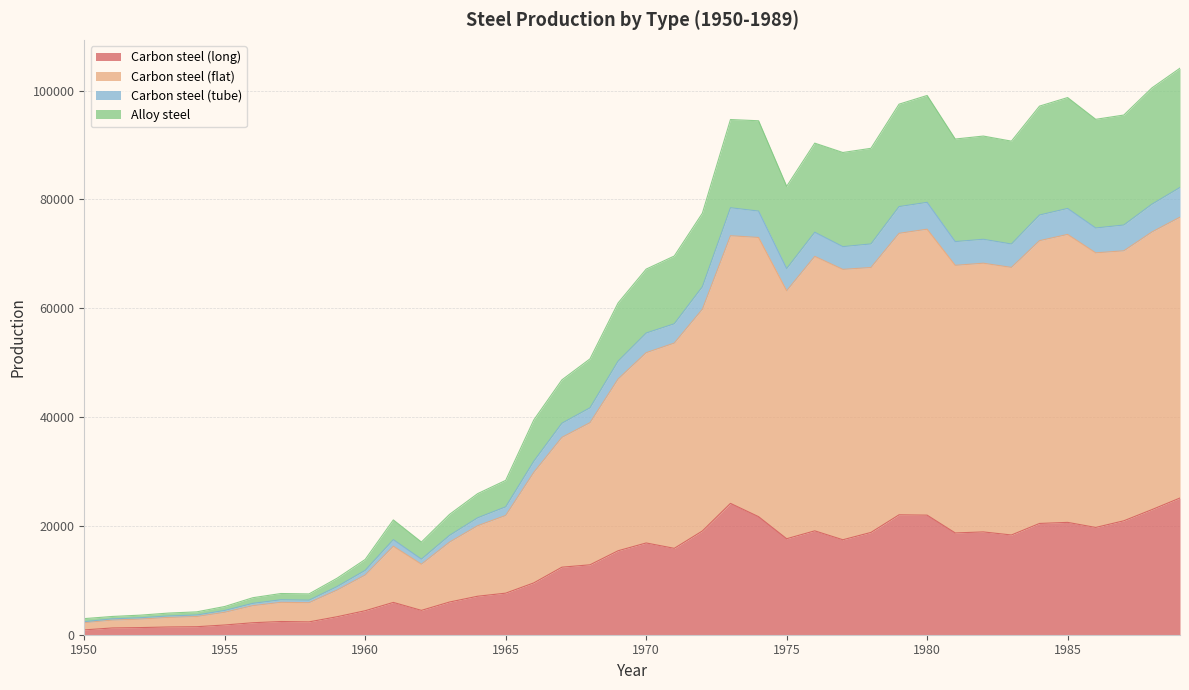

What is the maximum value for Carbon steel (long)?

25123.5